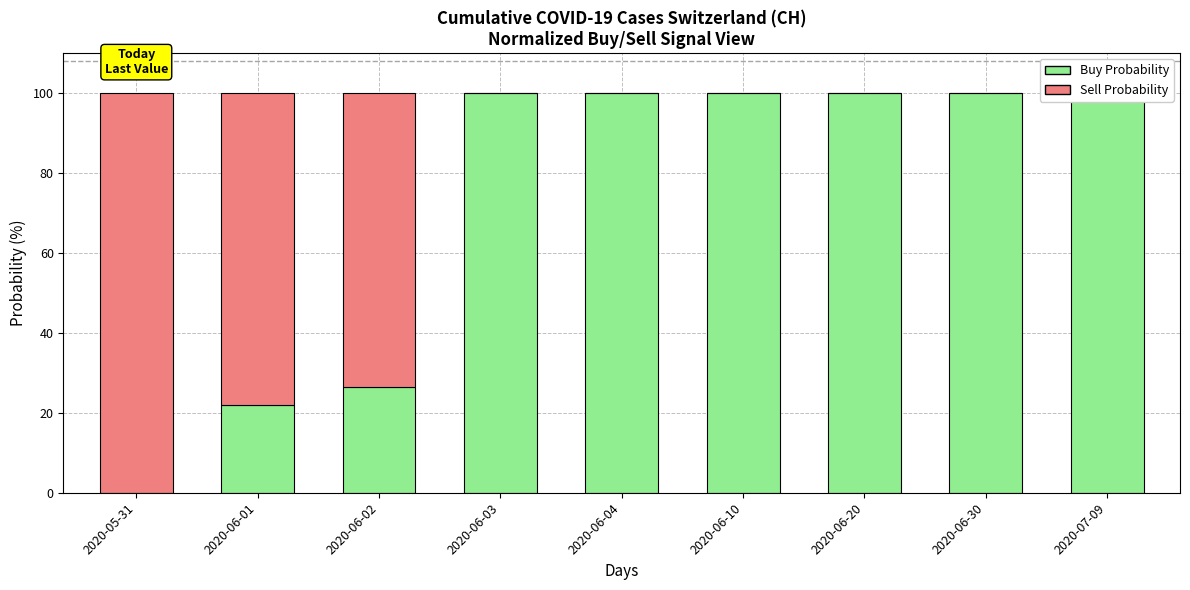

Reading left to right, what are all the values shown in this chart?

Buy Probability: 0.0	22.0	26.5	100.0	100.0	100.0	100.0	100.0	100.0
Sell Probability: 100.0	78.0	73.5	0.0	0.0	0.0	0.0	0.0	0.0